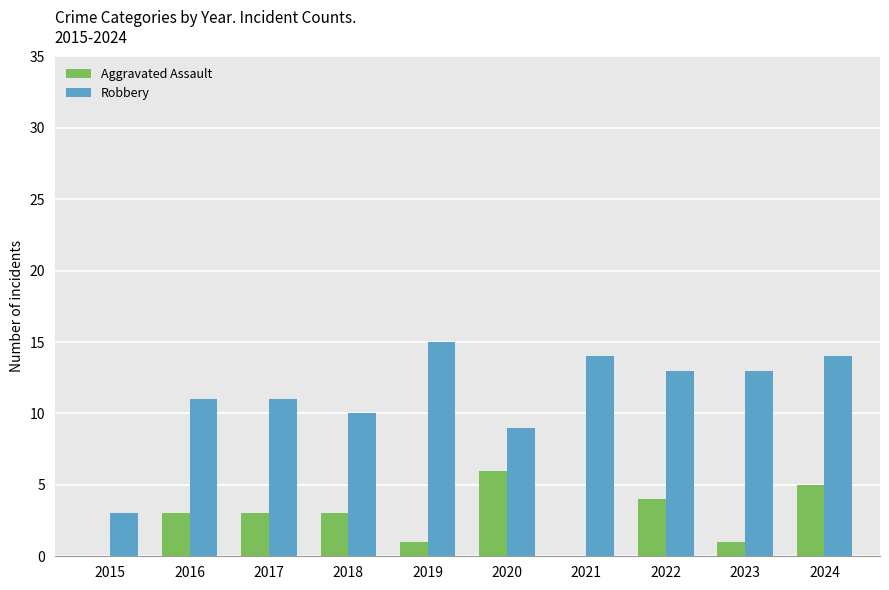

Are the bars horizontal?

No